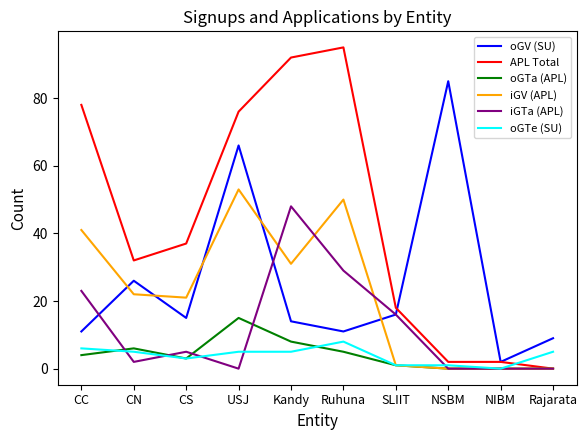

What is the difference between the maximum and minimum values in the iGV (APL) series?

53